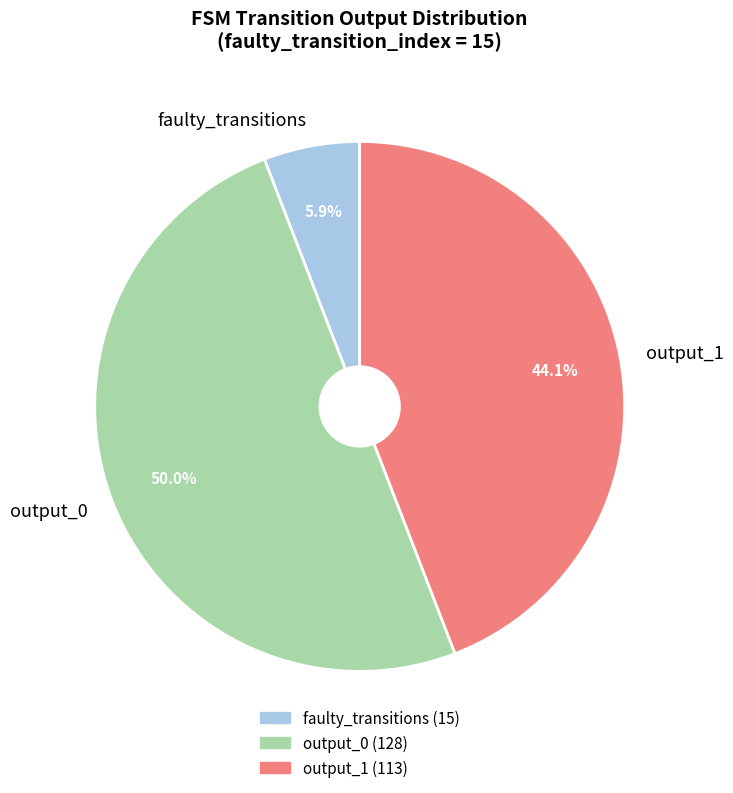

What portion of the pie excludes faulty_transitions?

94.1%